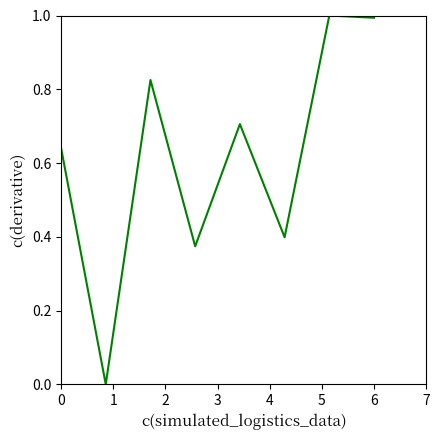

What is the maximum value shown in the chart?

1.0